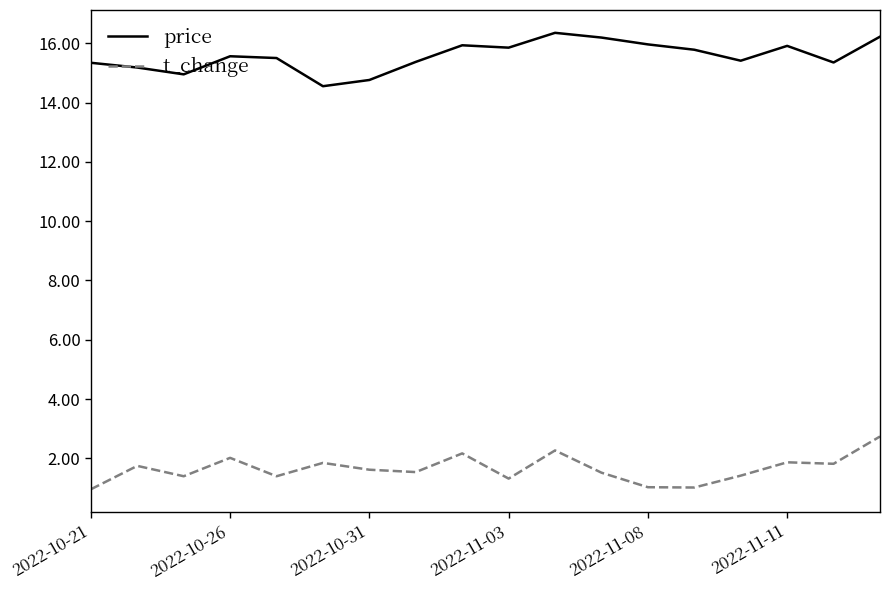

What is the minimum value for t_change?

1.0